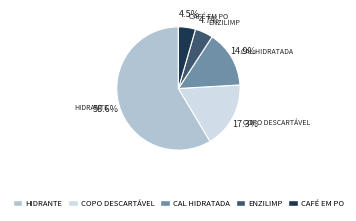

Which has a higher value, CAFÉ EM PO or HIDRANTE?

HIDRANTE